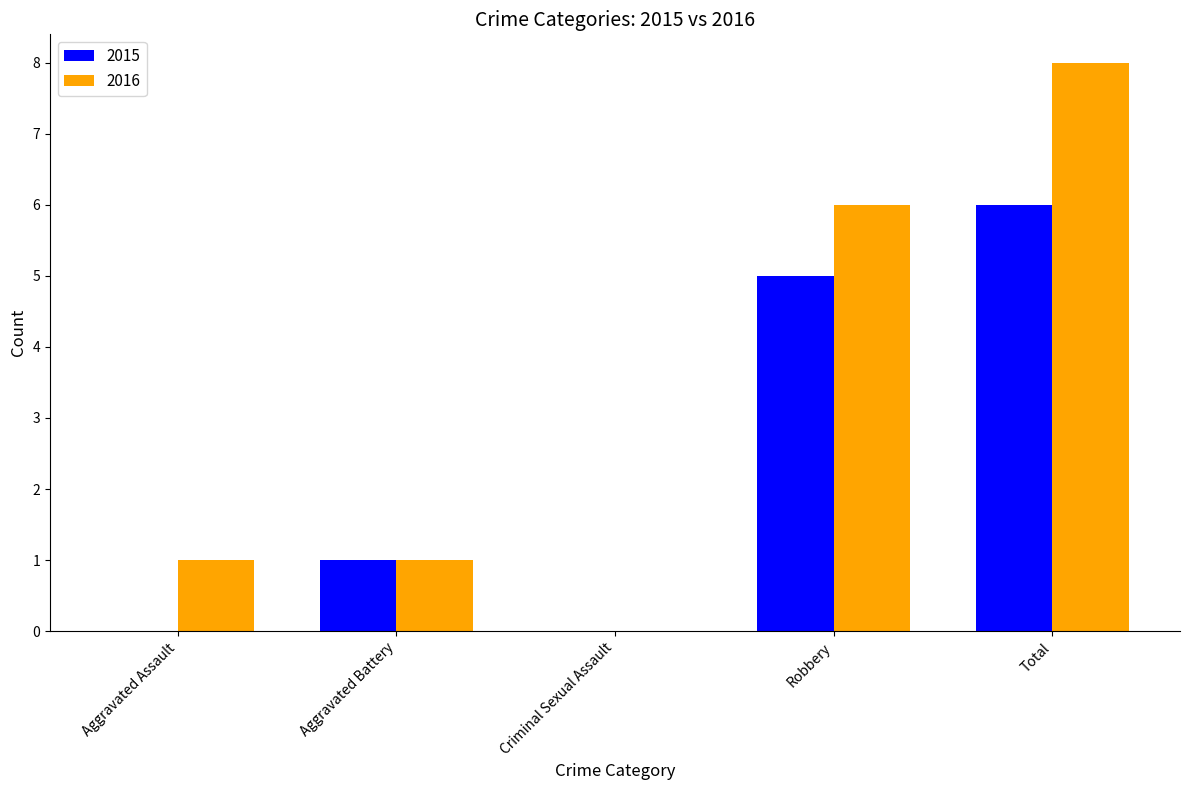

How many values in 2016 are above zero?

4